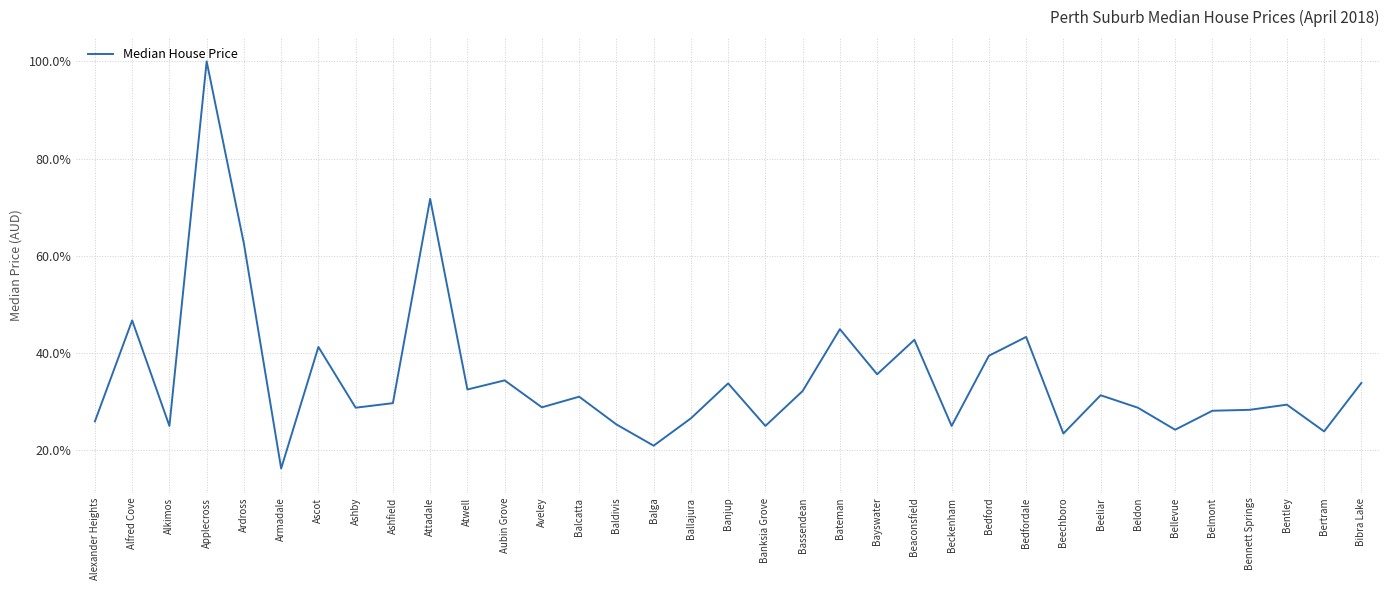

What is the approximate value at Belmont?

28.1